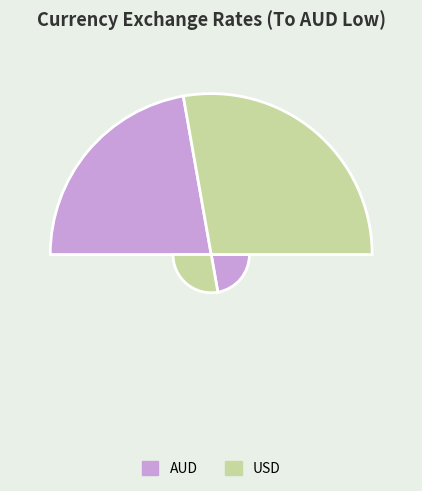

Count the number of slices in the pie.

3